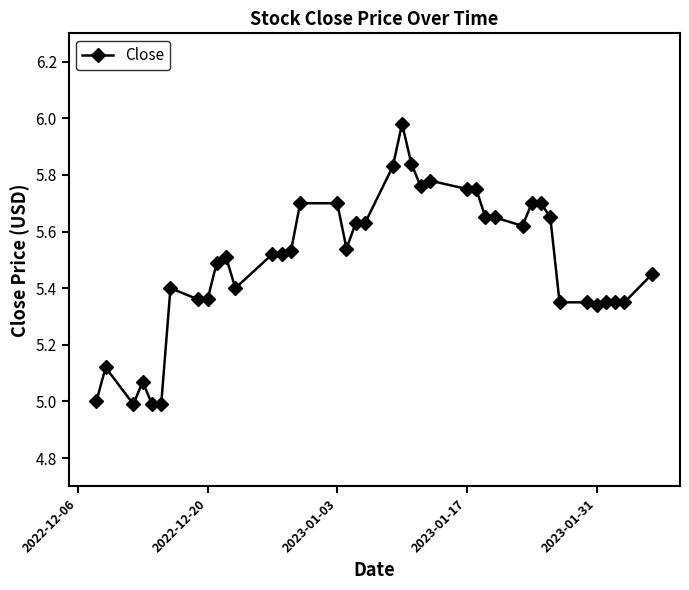

What is the sum of all values?

219.7